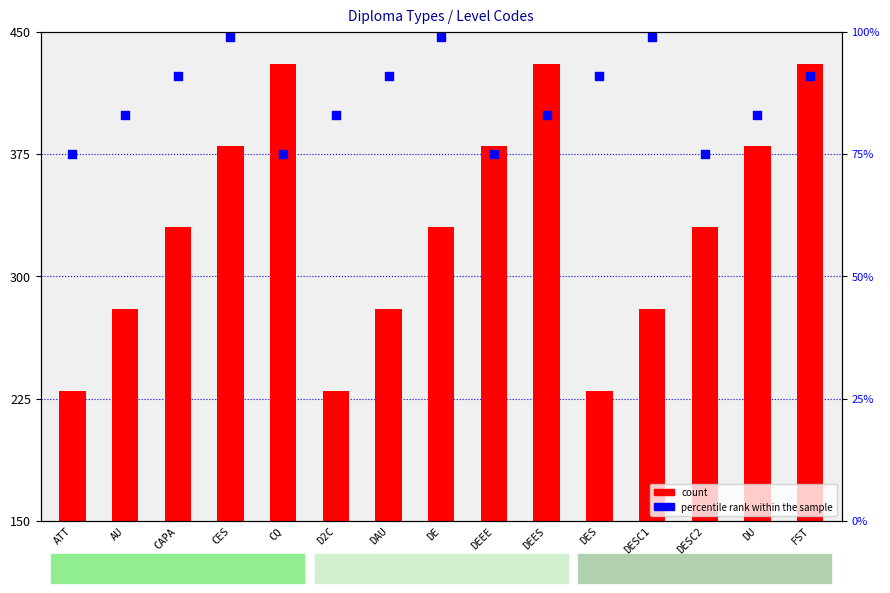

At how many categories does at least one series exceed 353?

15